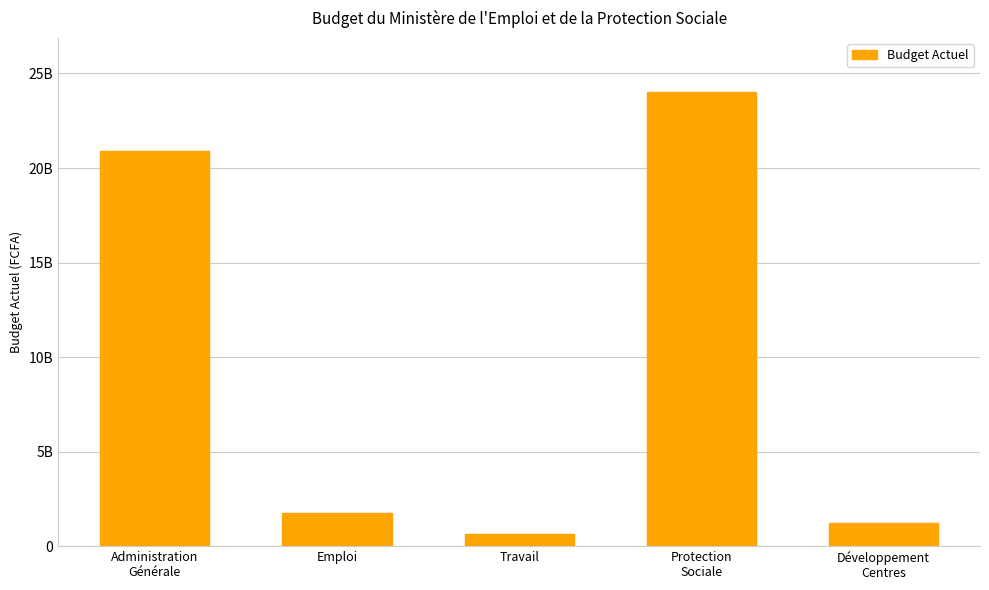

List the labels in order of value, largest first.

Protection
Sociale, Administration
Générale, Emploi, Développement
Centres, Travail